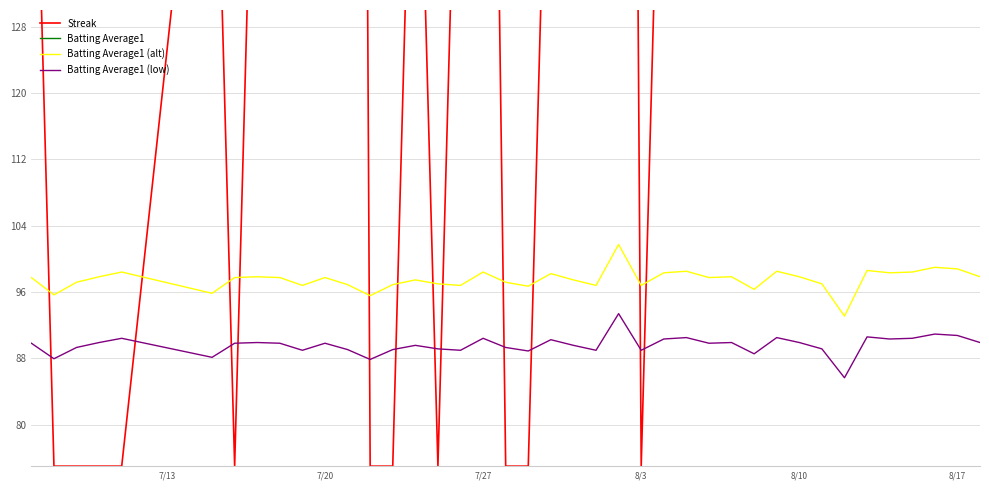

Reading left to right, what are all the values shown in this chart?

Streak: 175.0	75.0	75.0	75.0	75.0	175.0	75.0	175.0	275.0	375.0	475.0	575.0	75.0	75.0	175.0	75.0	175.0	275.0	75.0	75.0	175.0	275.0	375.0	475.0	75.0	175.0	275.0	375.0	475.0	575.0	675.0	775.0	875.0	975.0	1075.0	1175.0	1275.0	1375.0	1475.0	1575.0
Batting Average1: 292.0	270.0	286.0	293.0	299.0	272.0	292.0	293.0	292.0	282.0	292.0	283.0	269.0	283.0	289.0	284.0	282.0	299.0	286.0	281.0	297.0	289.0	282.0	334.0	282.0	298.0	300.0	292.0	293.0	277.0	300.0	293.0	284.0	243.0	301.0	298.0	299.0	305.0	303.0	293.0
Batting Average1 (alt): 97.7	95.7	97.2	97.8	98.4	95.8	97.7	97.8	97.7	96.8	97.7	96.9	95.6	96.9	97.5	97.0	96.8	98.4	97.2	96.7	98.2	97.5	96.8	101.7	96.8	98.3	98.5	97.7	97.8	96.3	98.5	97.8	97.0	93.1	98.6	98.3	98.4	99.0	98.8	97.8
Batting Average1 (low): 89.8	88.0	89.3	89.9	90.4	88.1	89.8	89.9	89.8	89.0	89.8	89.1	87.9	89.1	89.6	89.1	89.0	90.4	89.3	88.9	90.2	89.6	89.0	93.4	89.0	90.3	90.5	89.8	89.9	88.5	90.5	89.9	89.1	85.7	90.6	90.3	90.4	90.9	90.8	89.9